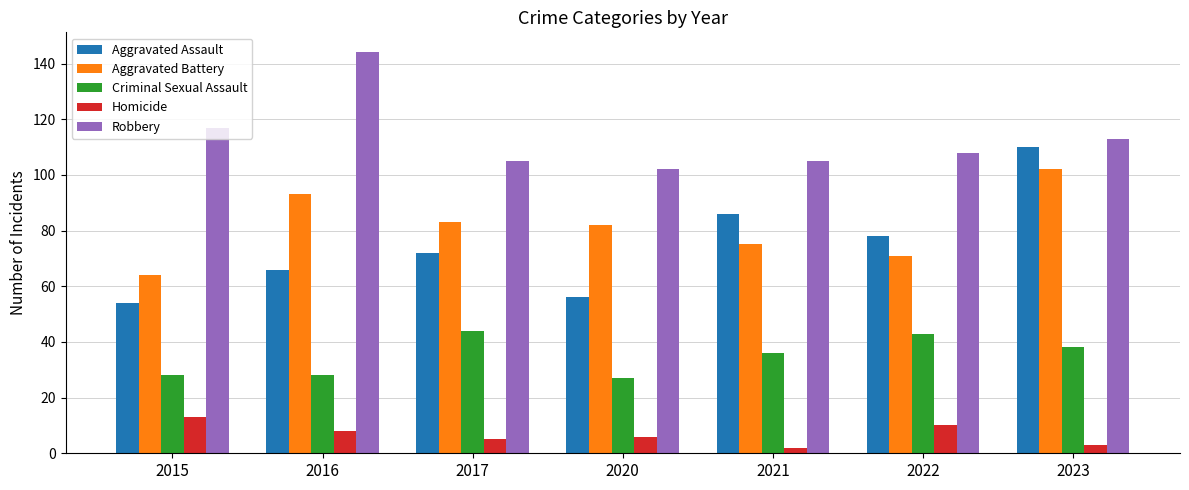

What is the total value across all series at 2015?

276